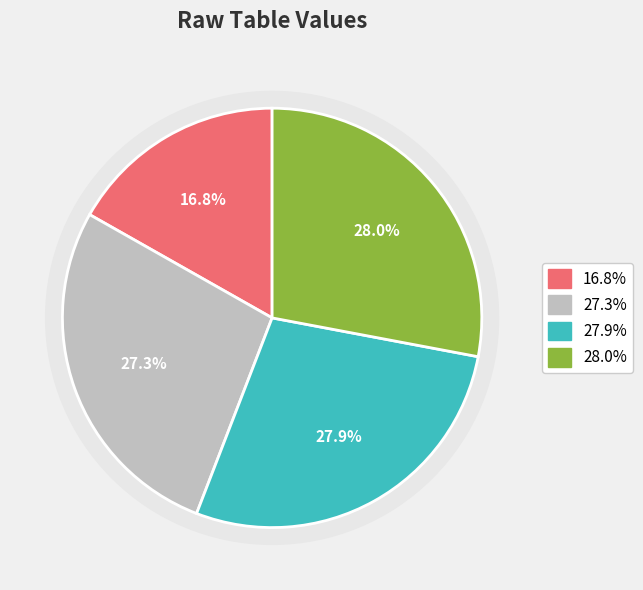

Does 5 account for over 50% of the chart?

No